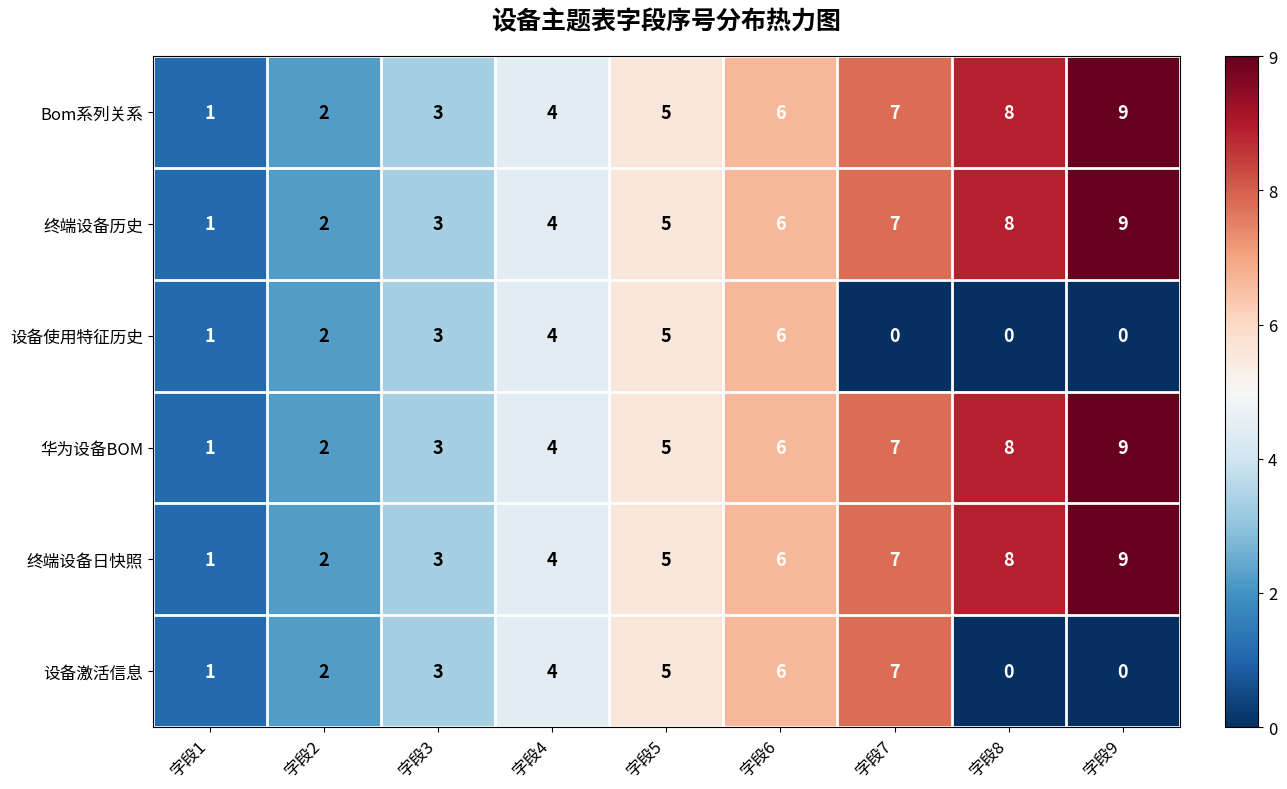

What is the maximum value shown in the chart?

9